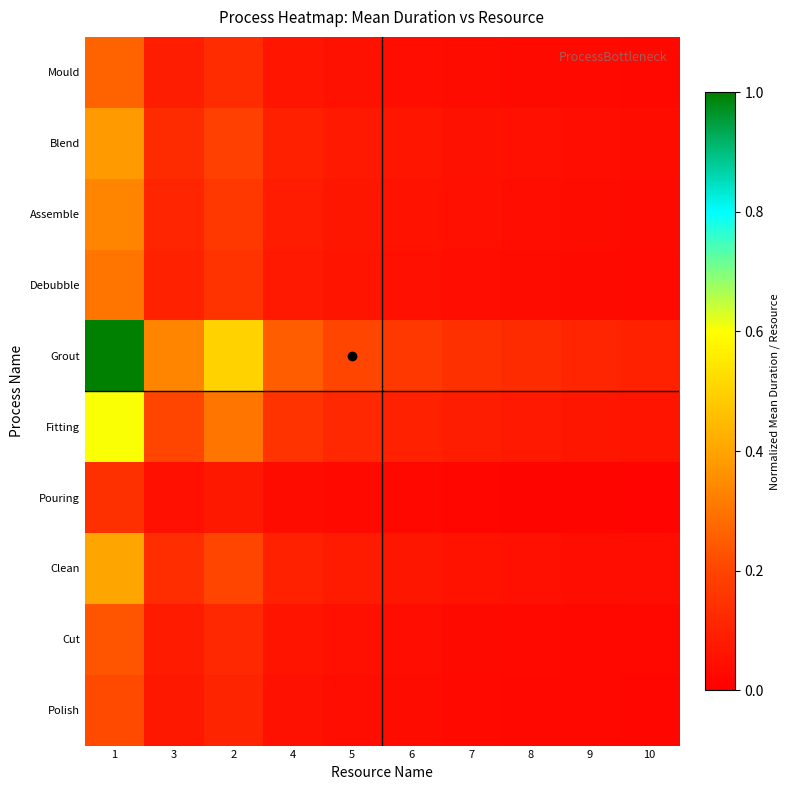

Which series changed the most between 2 and 5?

Grout